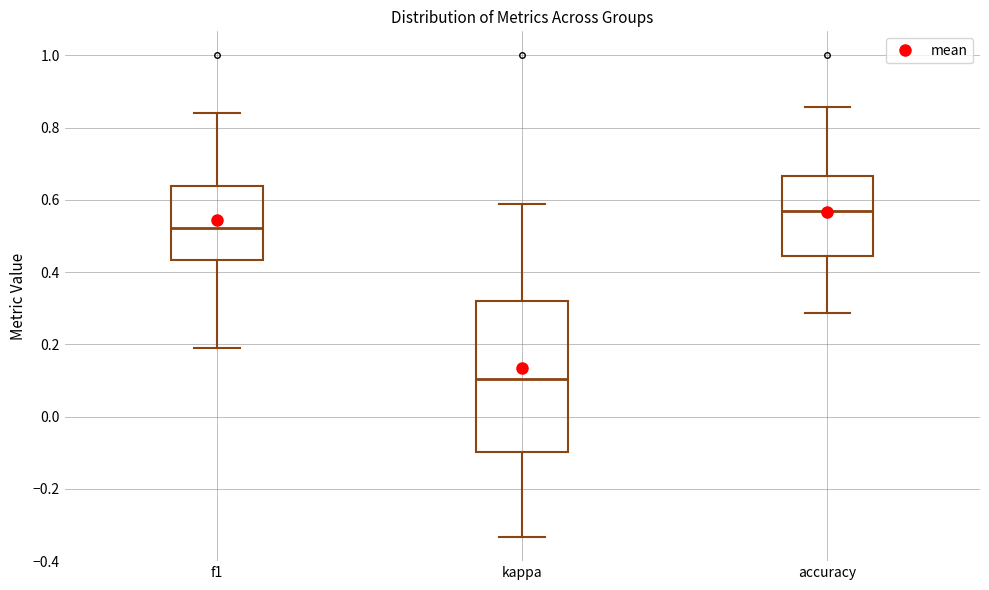

Reading left to right, transcribe this box plot: for each box, give where its median line is, the range the box spans, and where its two whiskers end, as read against the y-axis. The values are not printed on the chart, so give them approximately, as read against the axis.

f1: median 0.52, box 0.44 to 0.64, whiskers 0.20 to 0.84
kappa: median 0.10, box -0.10 to 0.32, whiskers -0.34 to 0.58
accuracy: median 0.56, box 0.44 to 0.66, whiskers 0.28 to 0.86